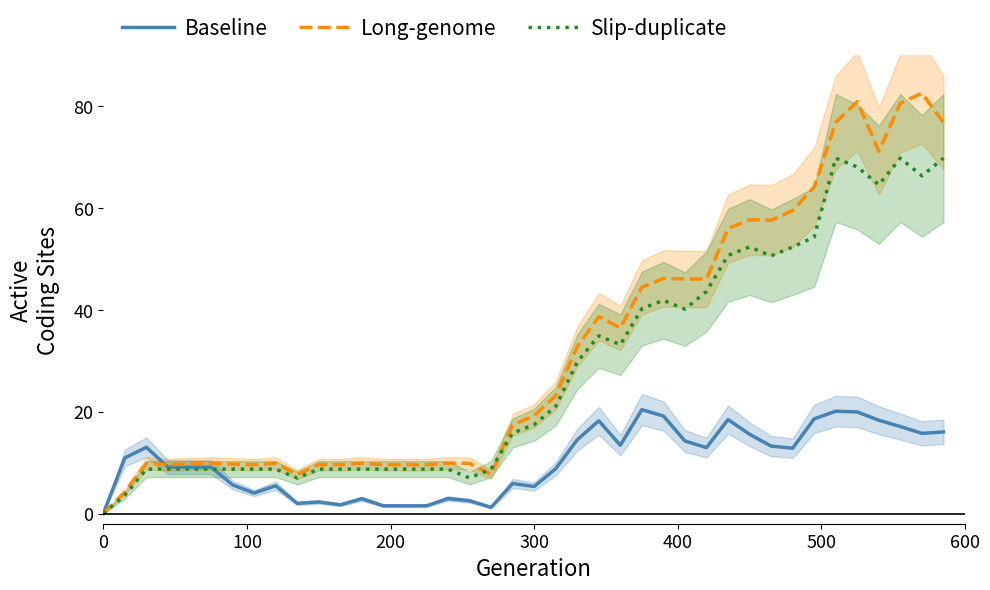

True or false: Baseline and Slip-duplicate intersect in this chart.

True